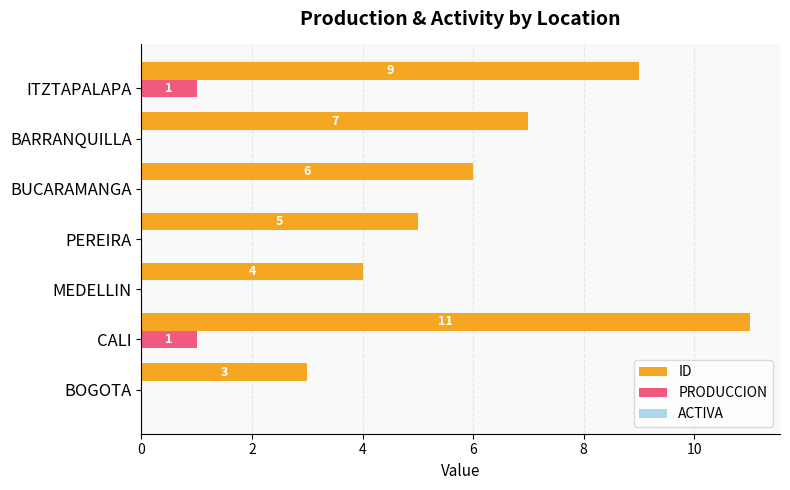

True or false: ID has a value of 7 at PEREIRA.

False